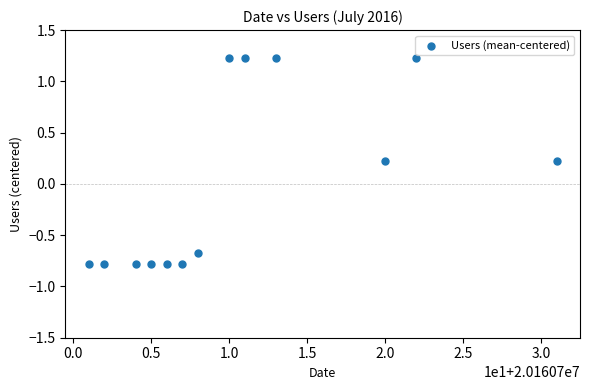

What is the range of X values (max minus min)?

30.0